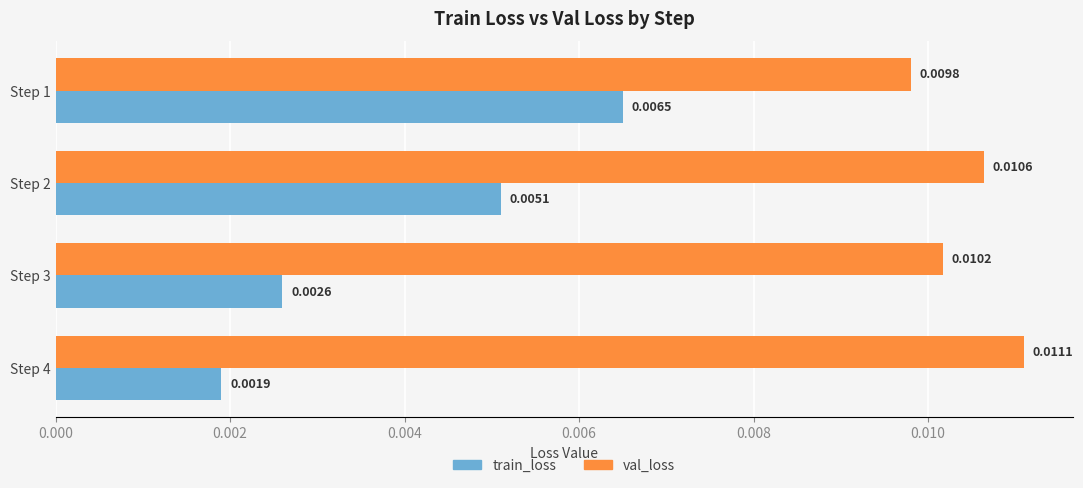

Is the value of val_loss at Step 4 greater than the value of train_loss at Step 3?

Yes